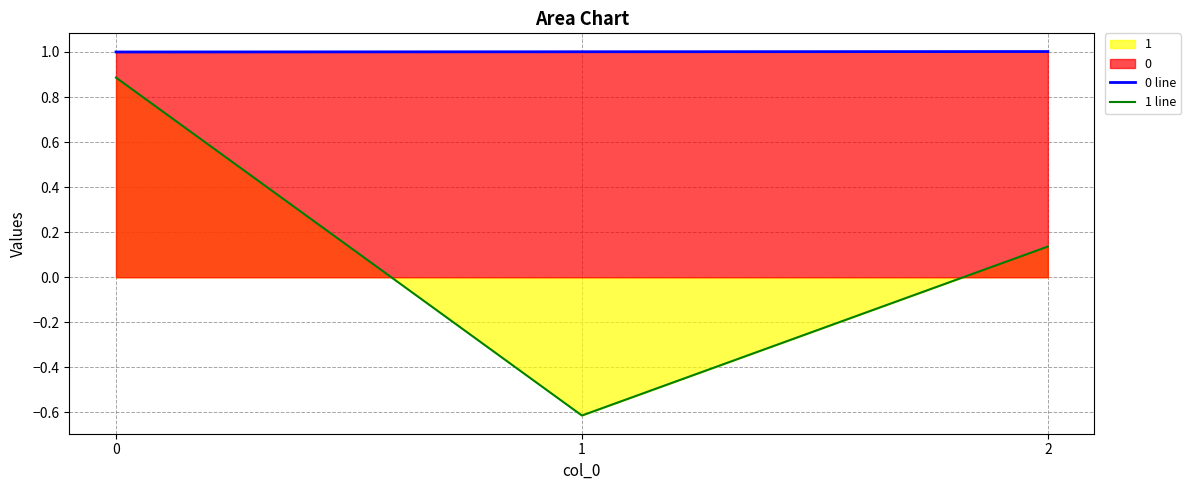

What is the difference between the highest and lowest values at 0?

0.1